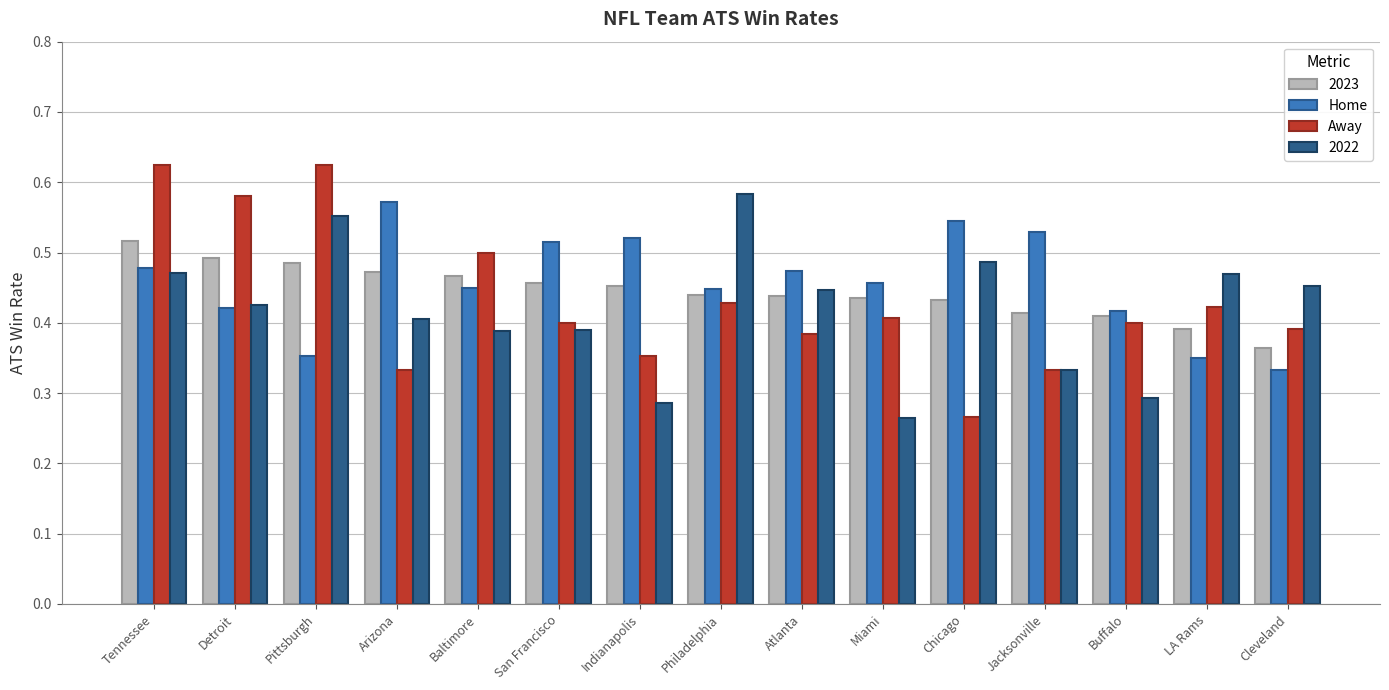

What is the difference between the maximum and minimum values in the Home series?

0.2